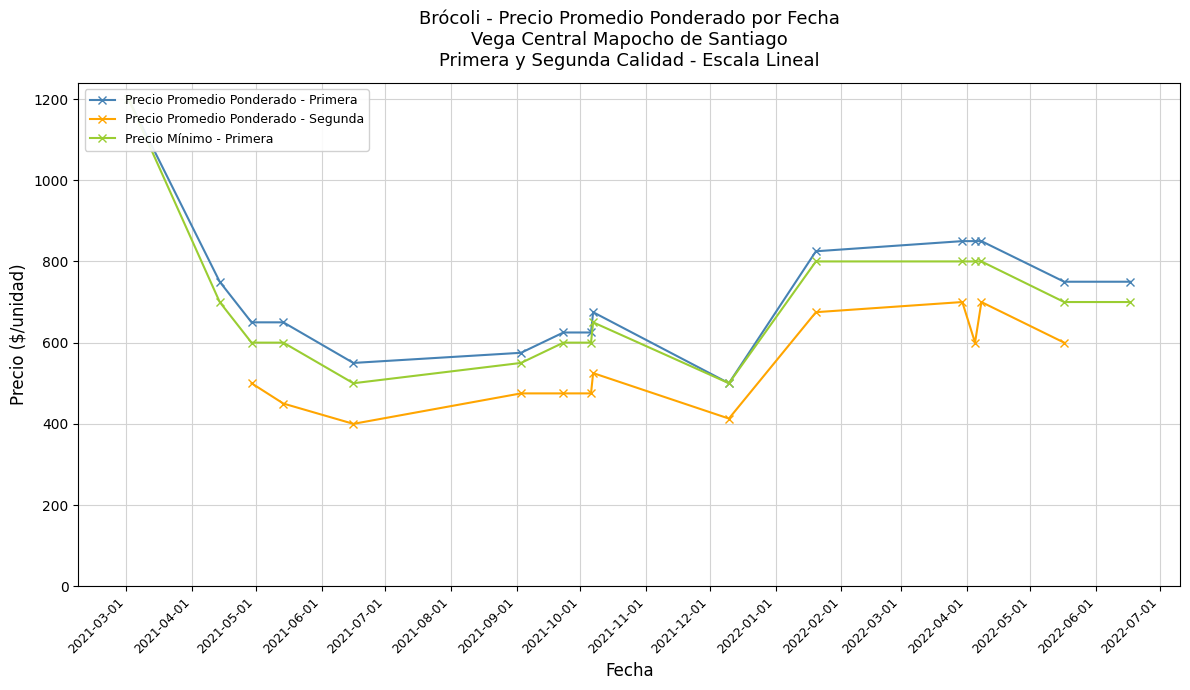

True or false: Precio Promedio Ponderado - Primera and Precio Mínimo - Primera intersect in this chart.

False